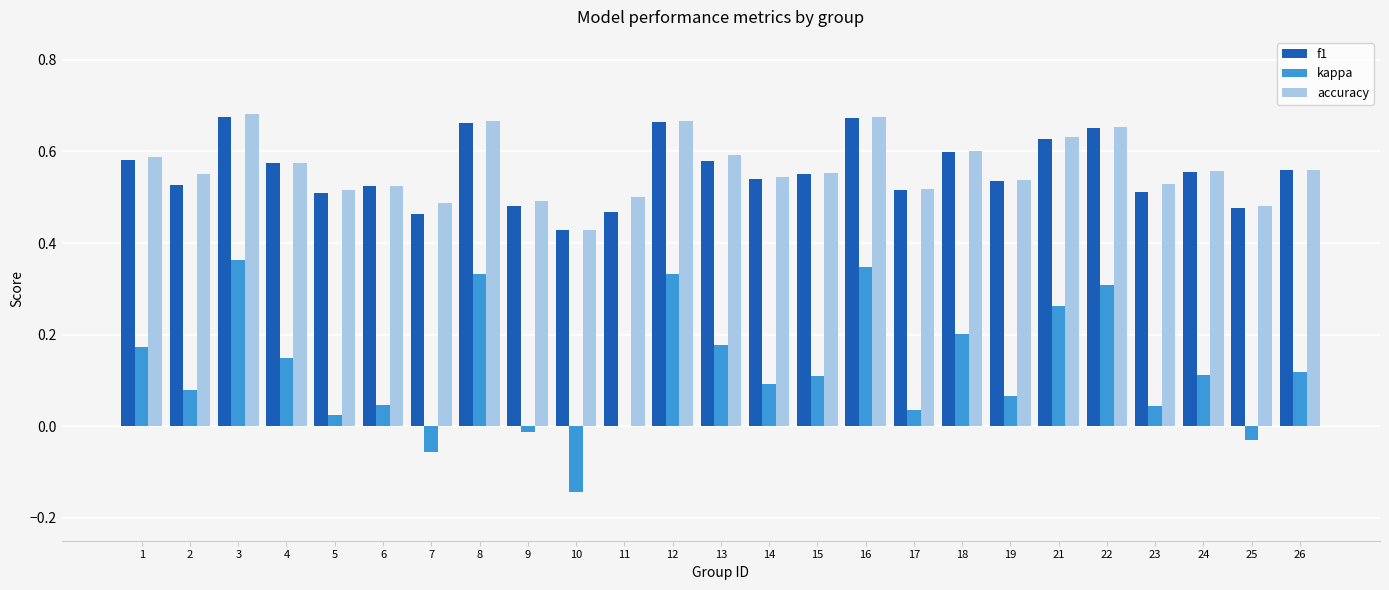

Between 7 and 24, which series saw the biggest shift?

kappa